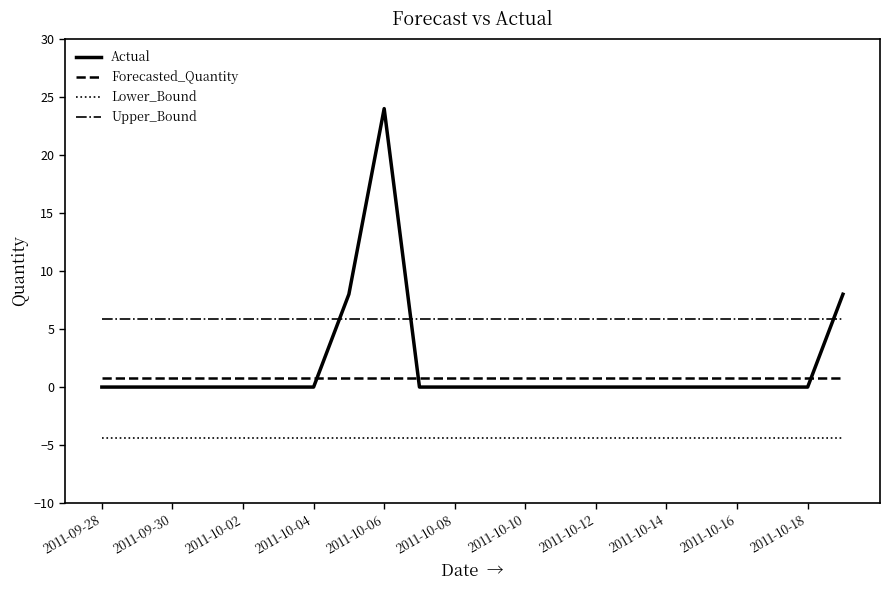

Rank the series by their maximum value, from highest to lowest.

Actual, Upper_Bound, Forecasted_Quantity, Lower_Bound